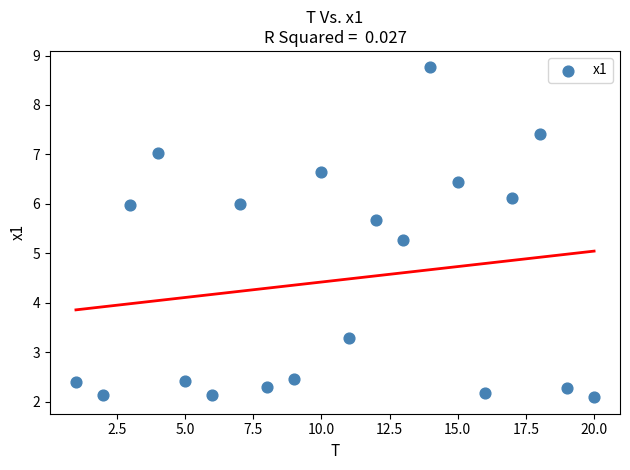

What Y value in the scatter plot is closest to 5?

5.3